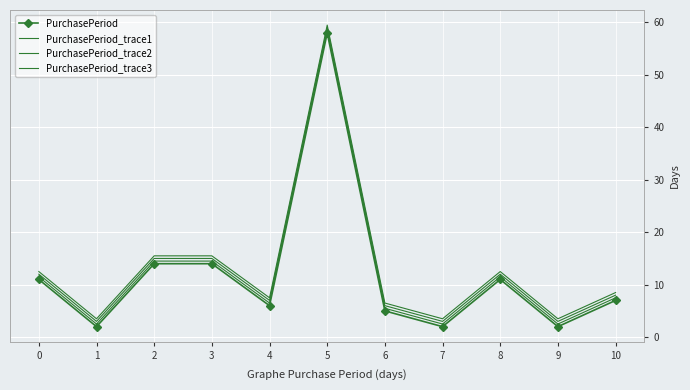

Reading left to right, list all the values displayed in this chart.

PurchasePeriod: 11.0	2.0	14.0	14.0	6.0	58.0	5.0	2.0	11.0	2.0	7.0
PurchasePeriod_trace1: 11.5	2.5	14.5	14.5	6.5	58.5	5.5	2.5	11.5	2.5	7.5
PurchasePeriod_trace2: 12.0	3.0	15.0	15.0	7.0	59.0	6.0	3.0	12.0	3.0	8.0
PurchasePeriod_trace3: 12.5	3.5	15.5	15.5	7.5	59.5	6.5	3.5	12.5	3.5	8.5